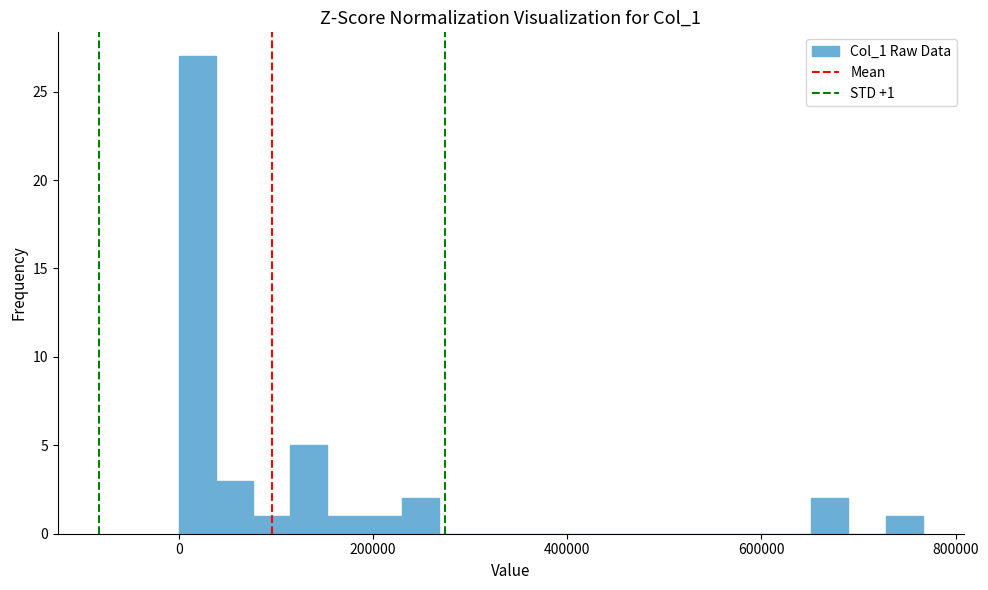

Read against the x-axis, roughly where is the centre of the tallest bar?

20000